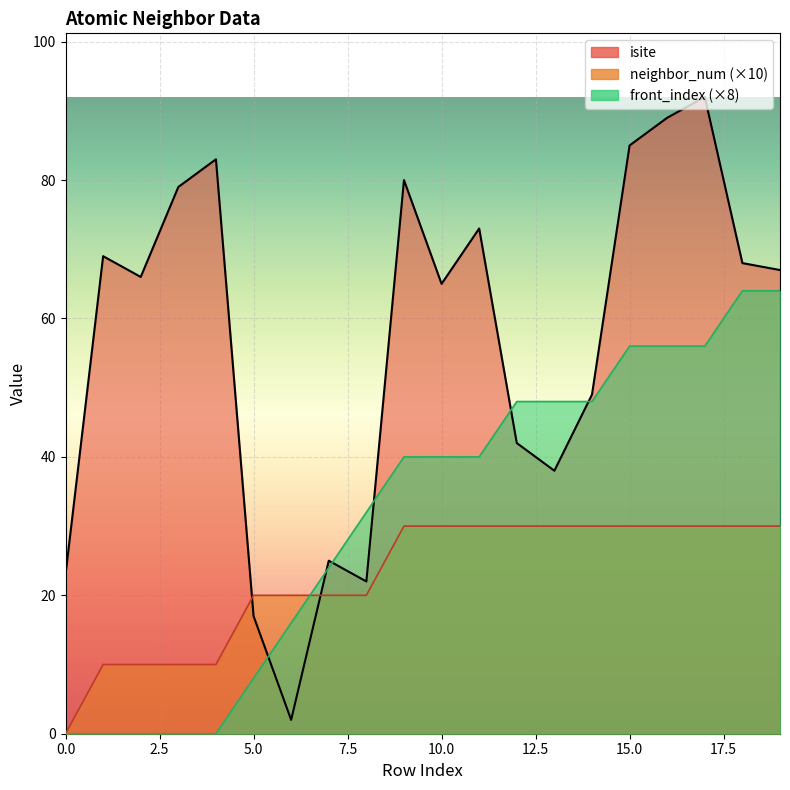

Which series has the widest spread of values?

isite